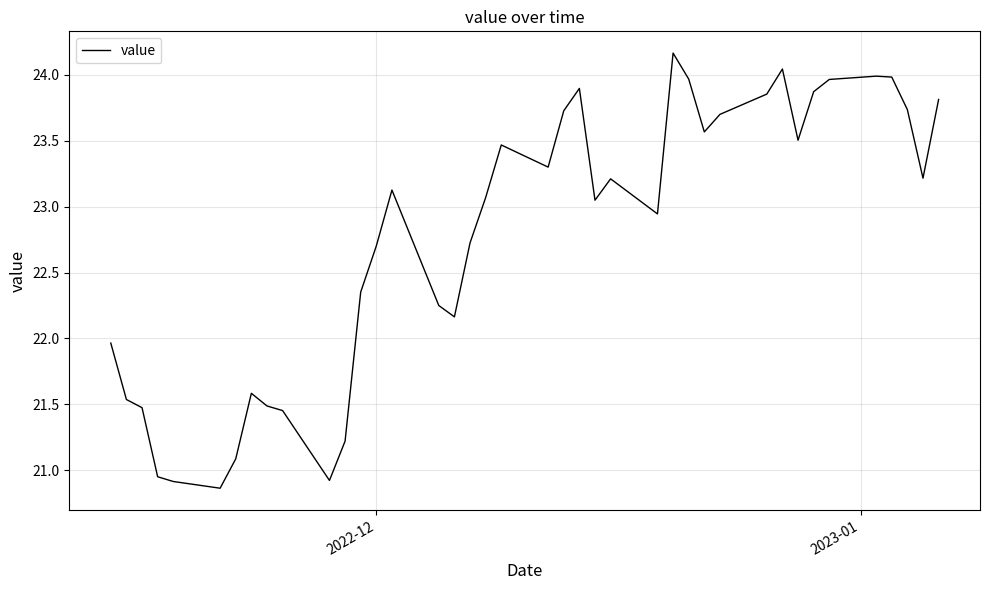

What is the greatest value displayed?

24.2